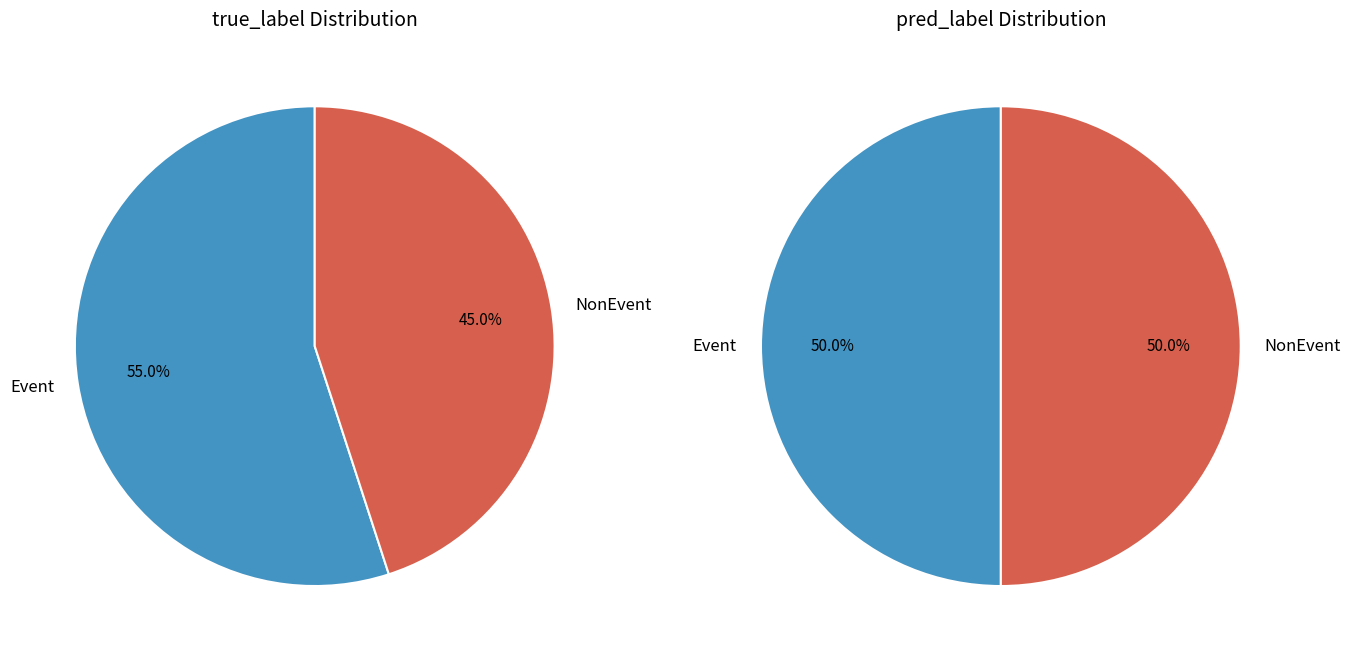

To the nearest percent, what is the average slice percentage?

50%